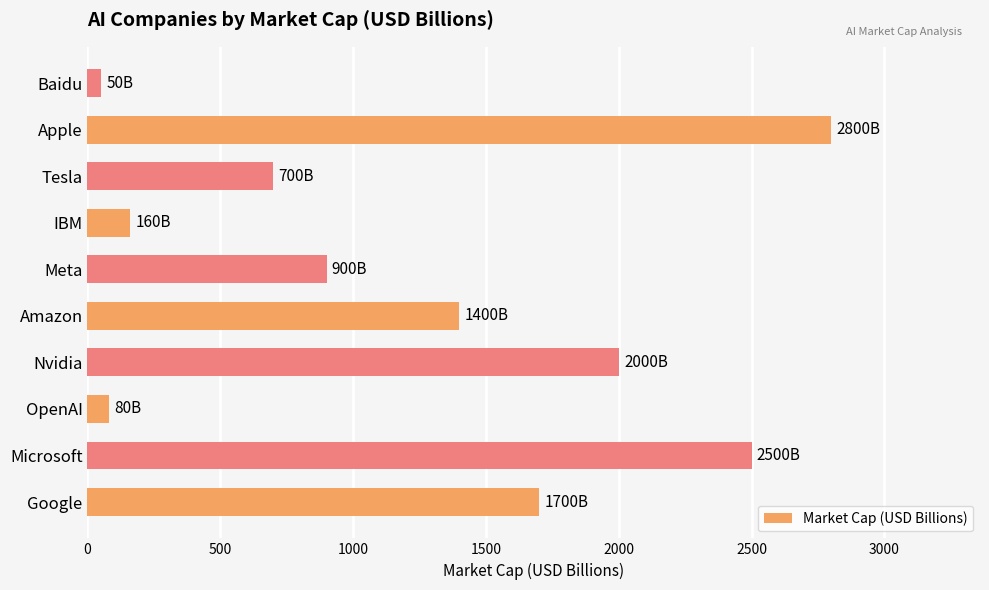

List the labels in order of value, smallest first.

Baidu, OpenAI, IBM, Tesla, Meta, Amazon, Google, Nvidia, Microsoft, Apple